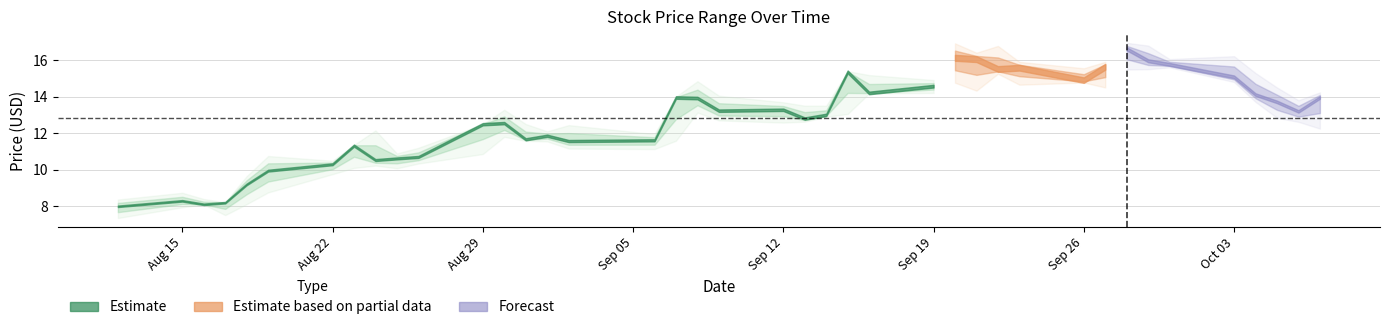

How many interior local valleys does the high series have?

11